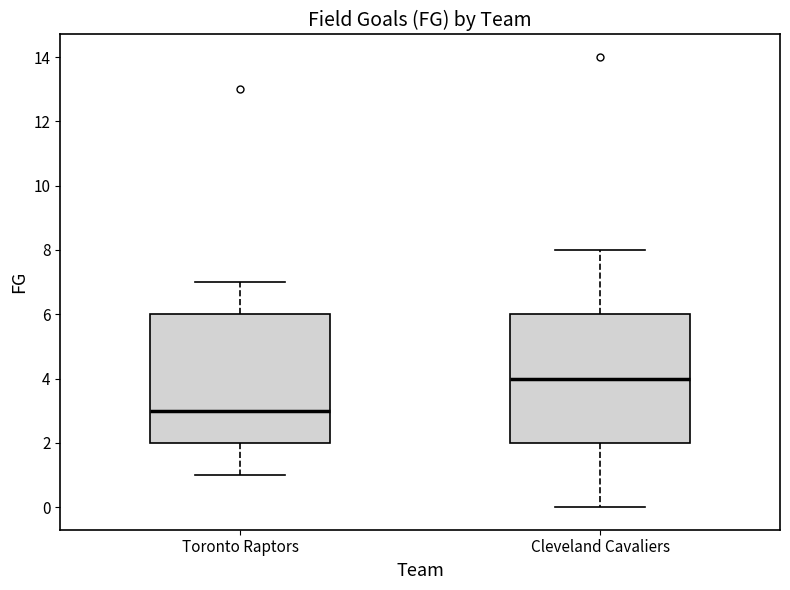

Which box's median line is the highest?

Cleveland Cavaliers